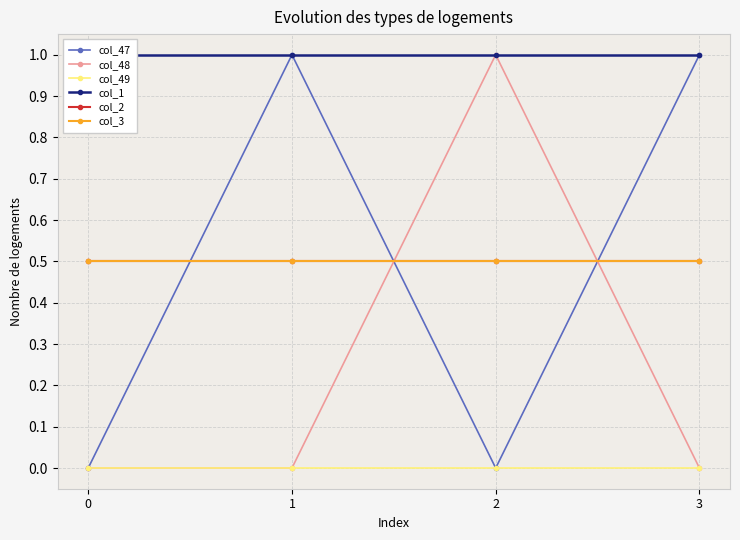

Reading left to right, extract all data points from this chart.

col_47: 0.0	1.0	0.0	1.0
col_48: 0.0	0.0	1.0	0.0
col_49: 0.0	0.0	0.0	0.0
col_1: 1.0	1.0	1.0	1.0
col_2: 0.5	0.5	0.5	0.5
col_3: 0.5	0.5	0.5	0.5